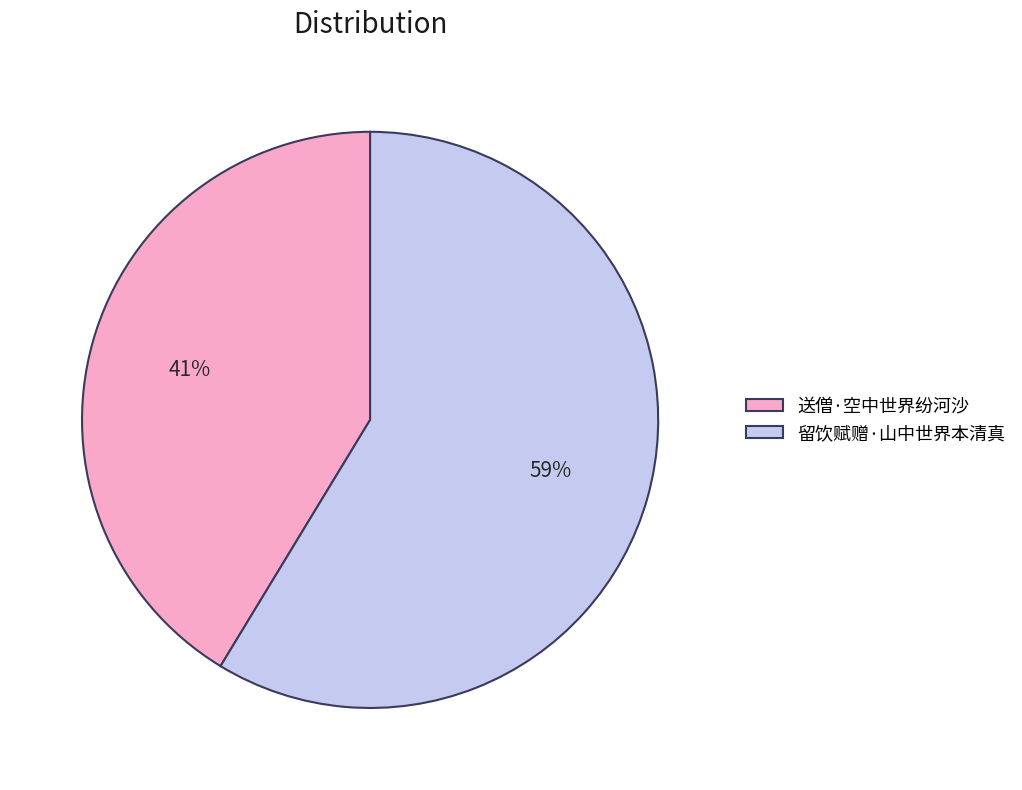

Which slice represents more than half of the pie?

留饮赋赠·山中世界本清真